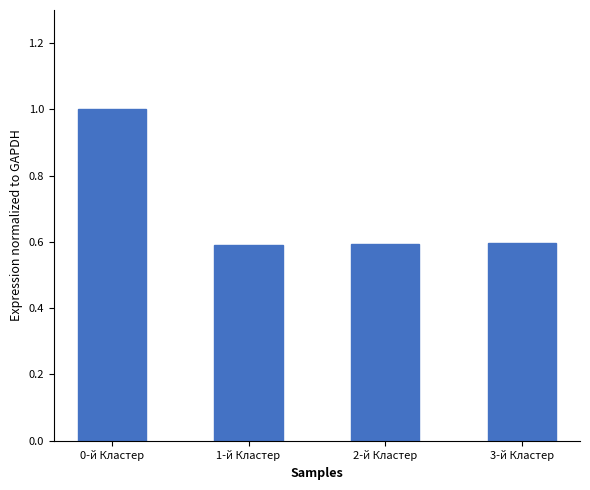

What is the difference between the values at 0-й Кластер and 2-й Кластер?

0.4